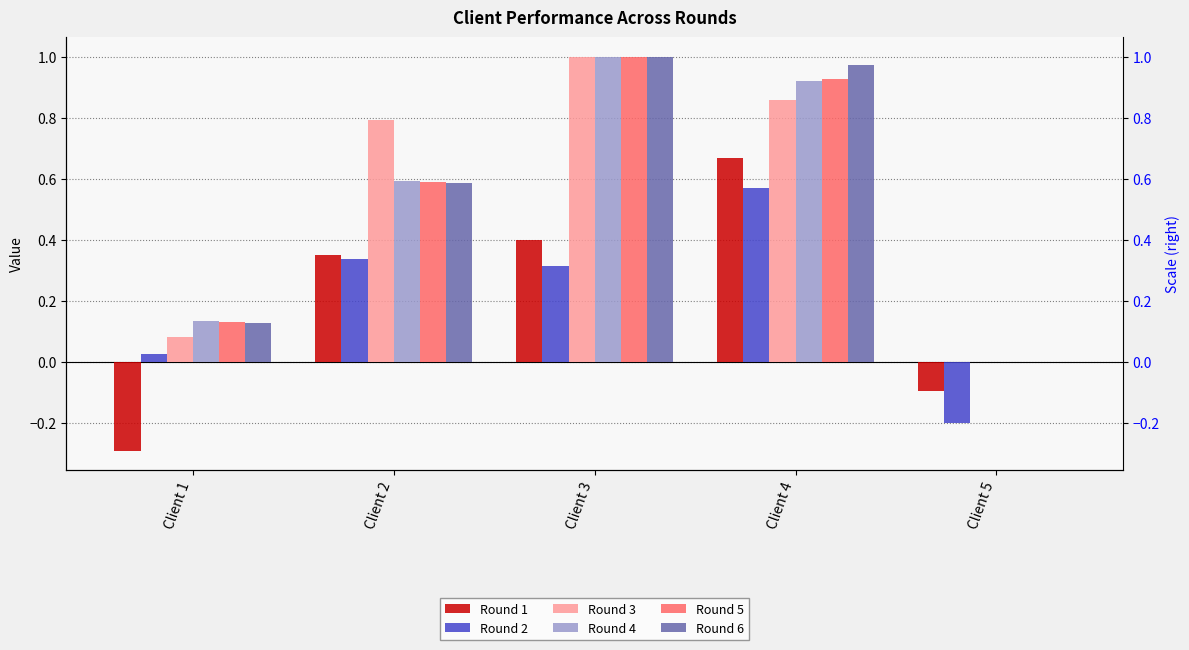

What is the value of the Round 4 bar at the 3rd from the left?

1.0